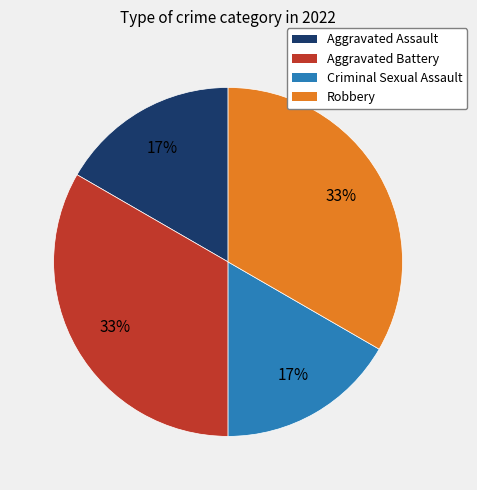

Is the sum of Robbery and Aggravated Battery greater than half?

Yes